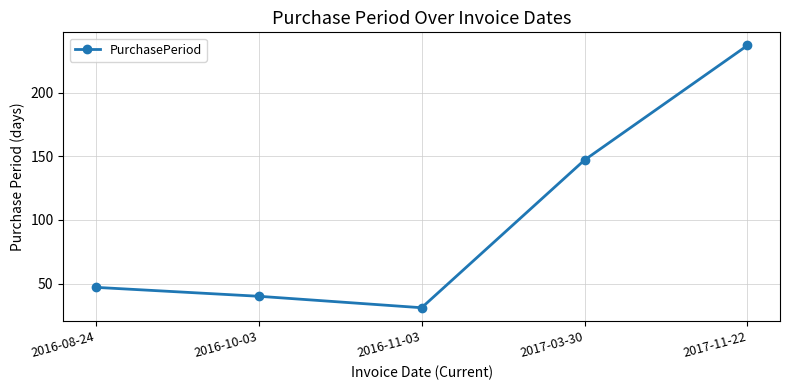

What is the greatest value displayed?

237